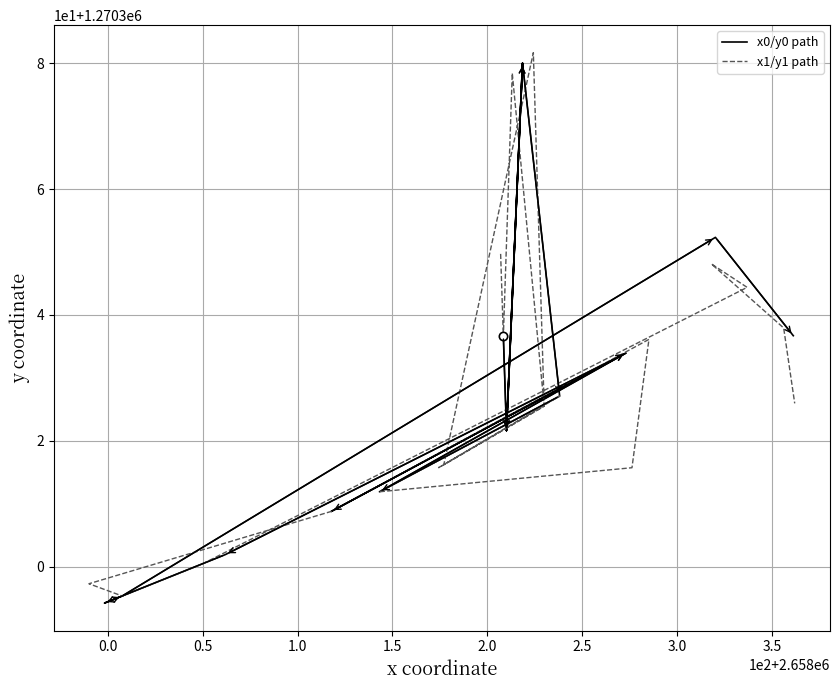

Between which two adjacent categories do x1/y1 path and x0/y0 path first intersect?

0.0 and 0.5